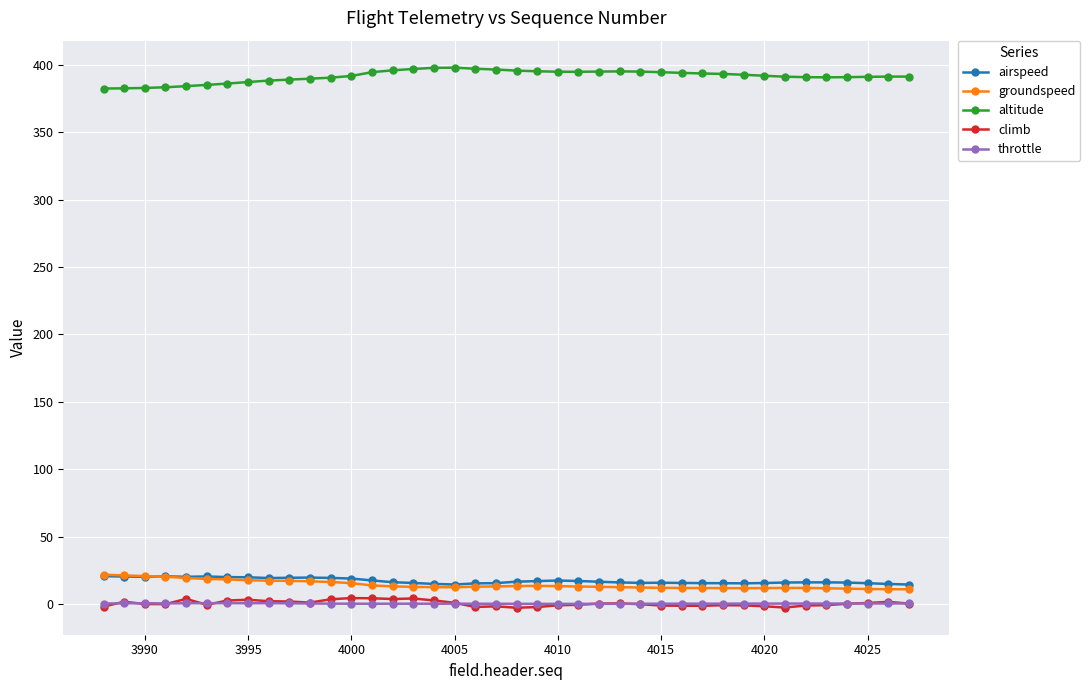

What is the value of the airspeed point at the 7th from the left?

20.0